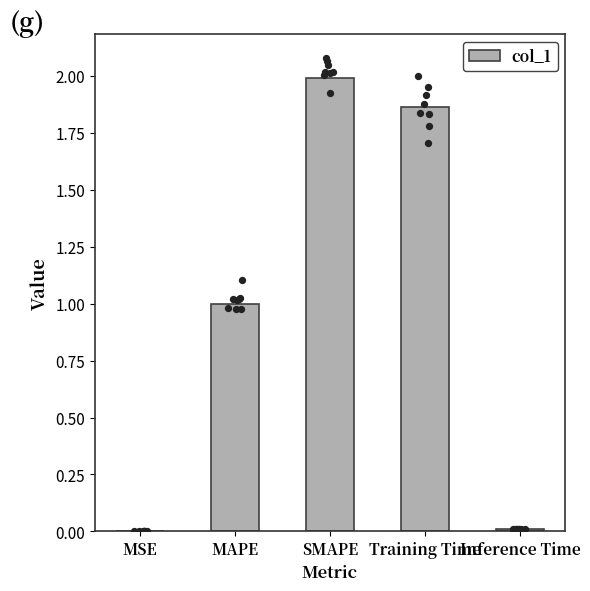

Which has a higher value, MSE or Training Time?

Training Time